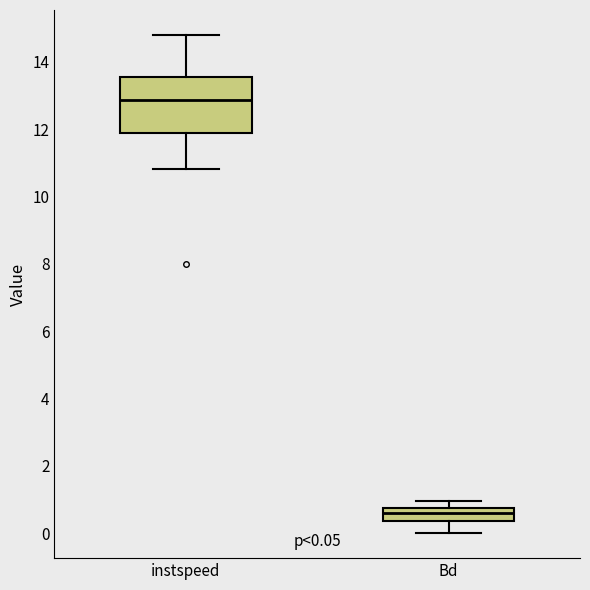

Comparing the boxes themselves (not the whiskers), which one is the tallest?

instspeed